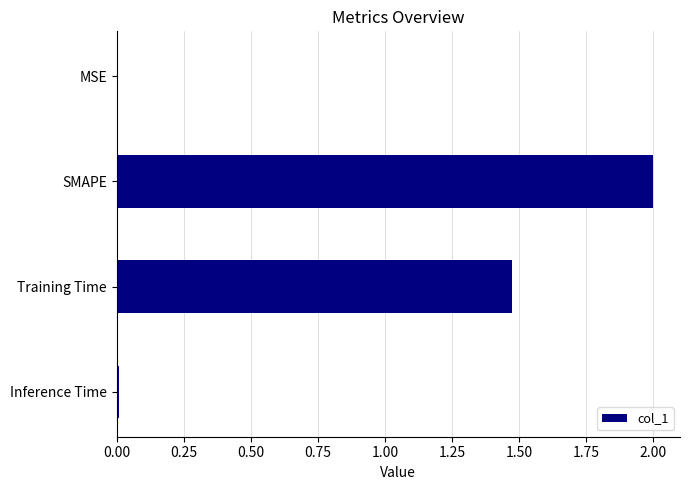

How many data points are above 1?

2